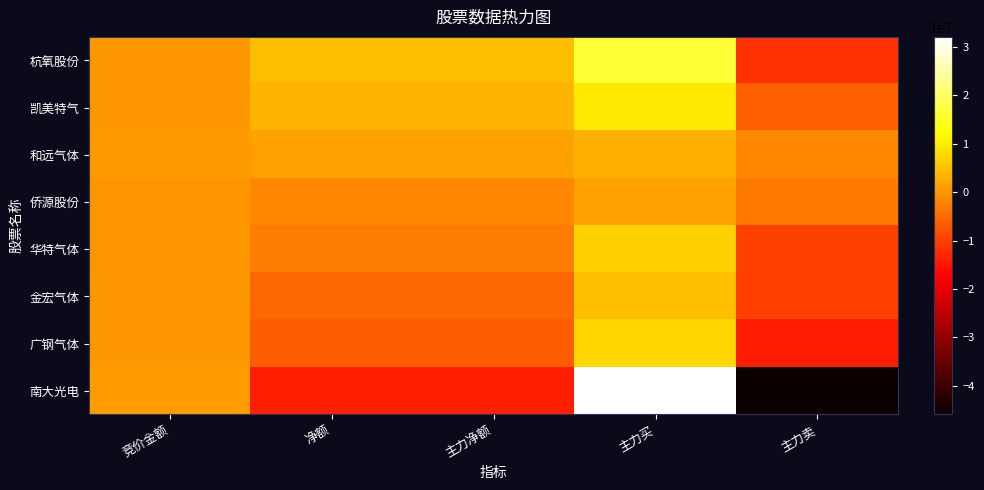

Which has a higher value, 主力卖 or 竞价金额?

竞价金额